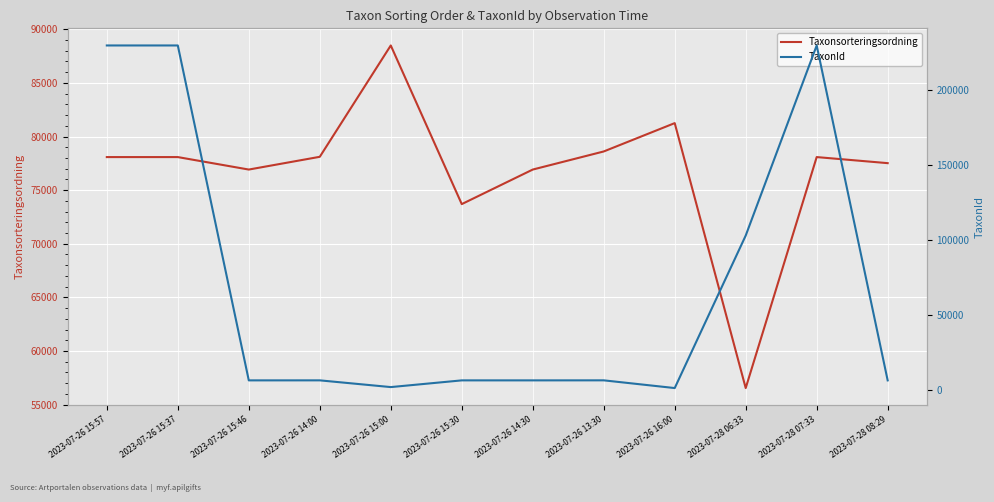

At which category does TaxonId reach its first local peak?

2023-07-26 14:00